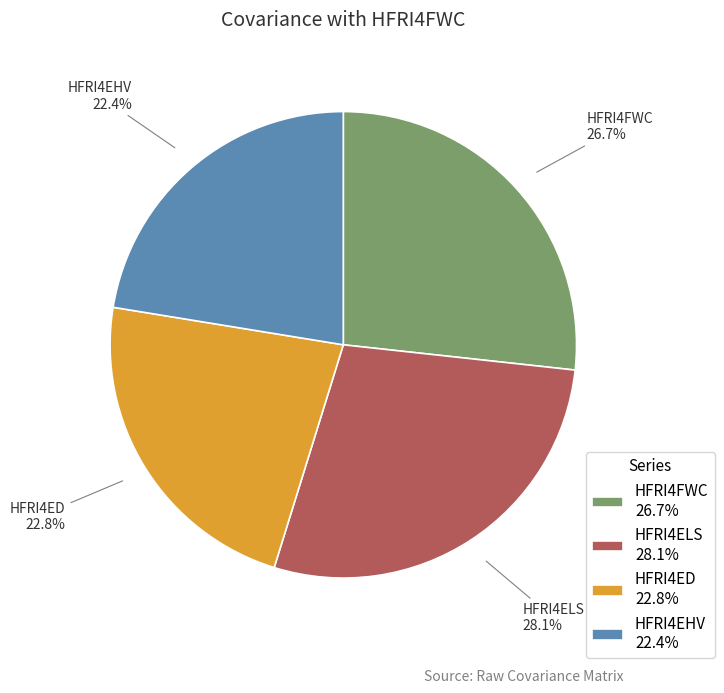

What percentage is the HFRI4FWC slice, to the nearest percent?

27%